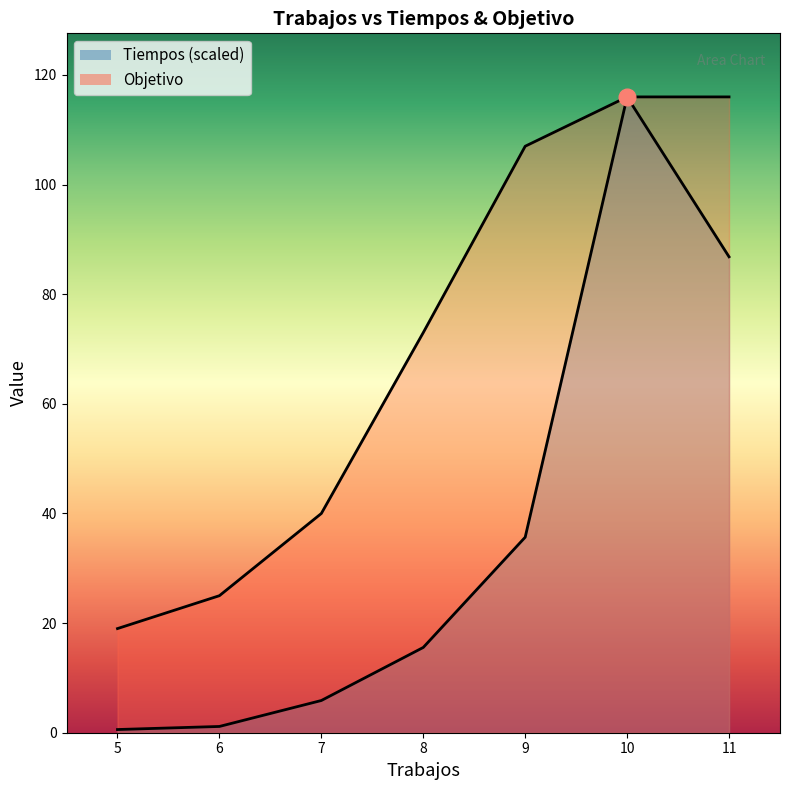

Between 6 and 8, which series saw the biggest shift?

Objetivo